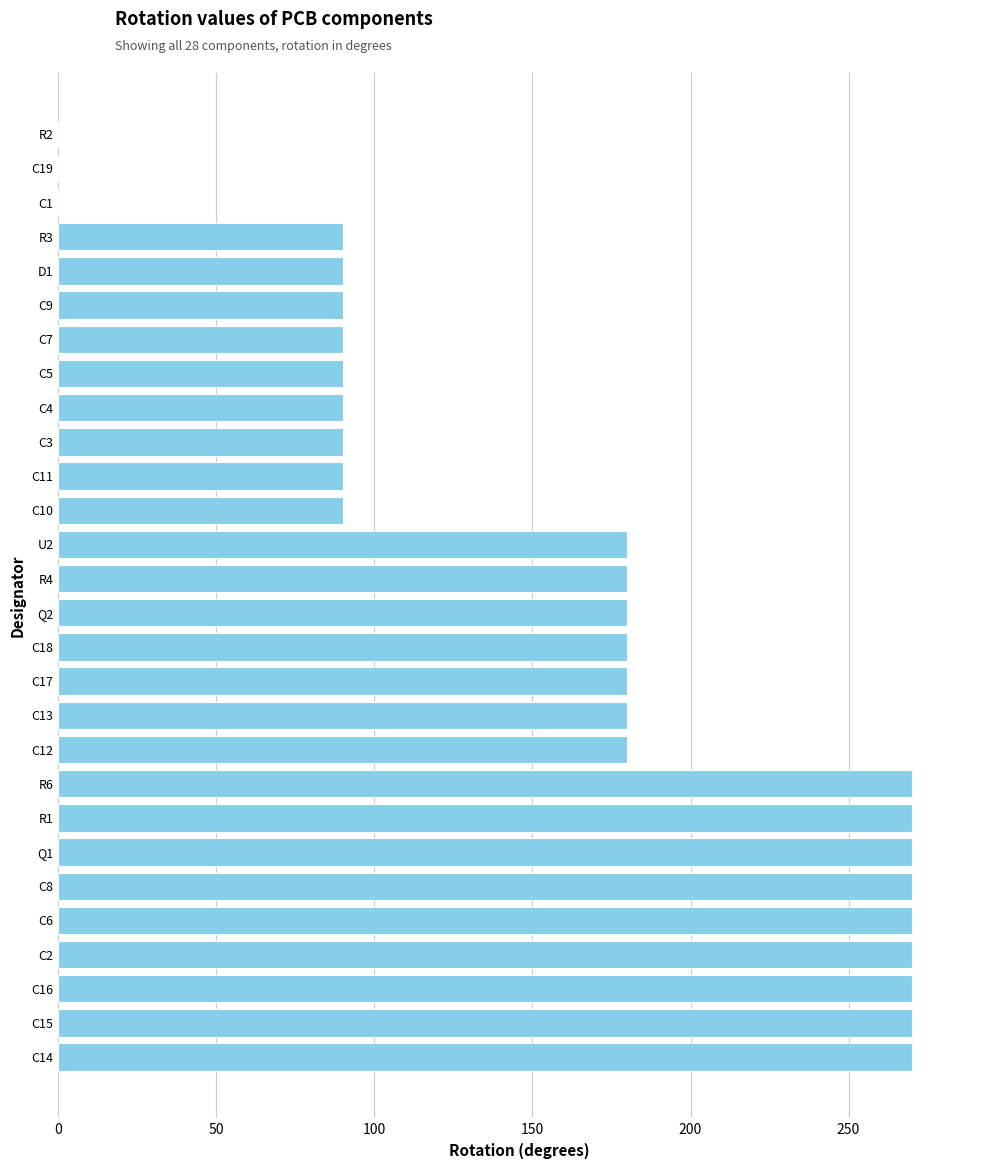

Count the number of data series in this chart.

1